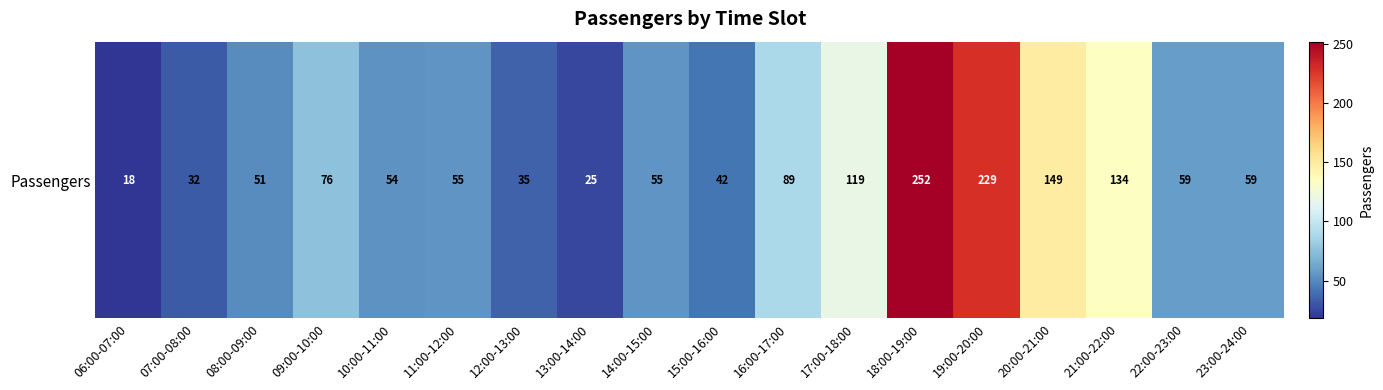

How many series are shown in this chart?

1